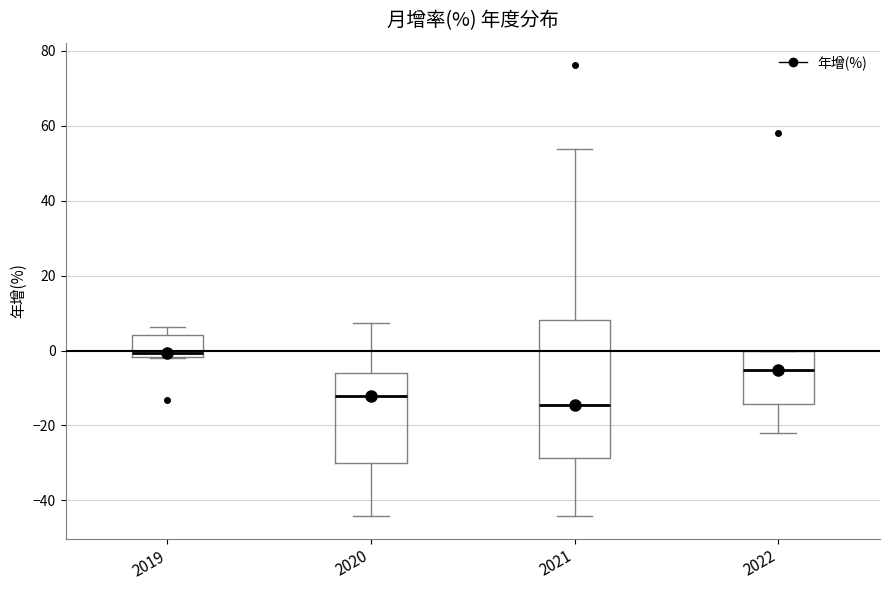

Comparing the boxes themselves (not the whiskers), which one is the tallest?

2021